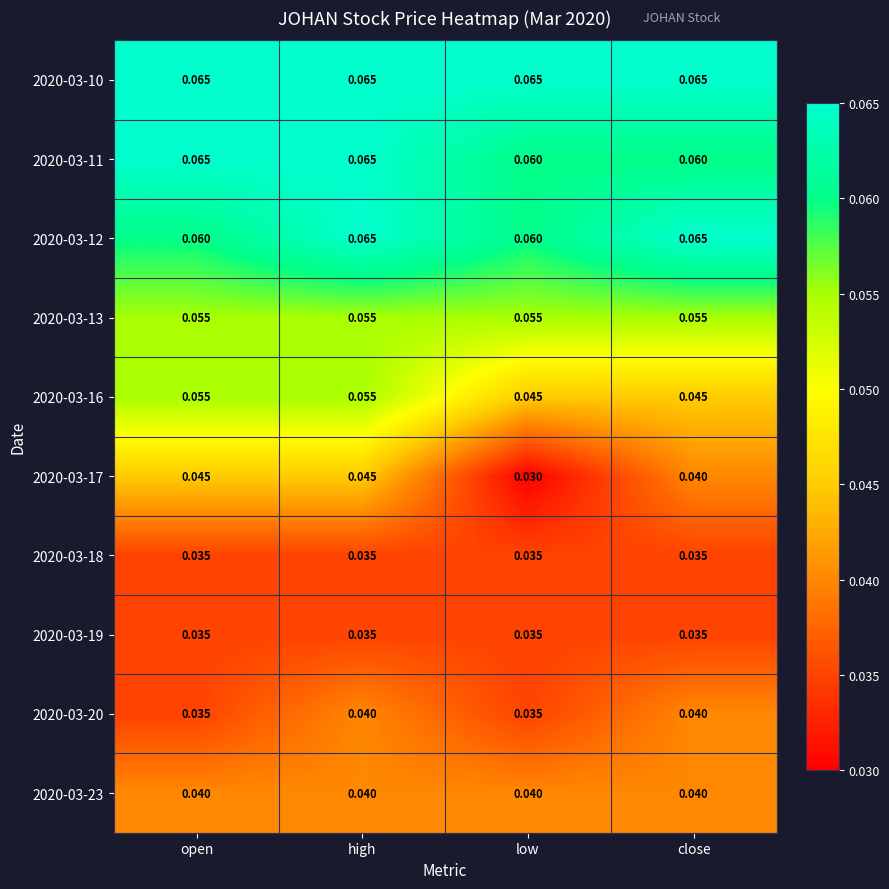

Is the value of 2020-03-10 at high greater than the value of 2020-03-18 at close?

Yes